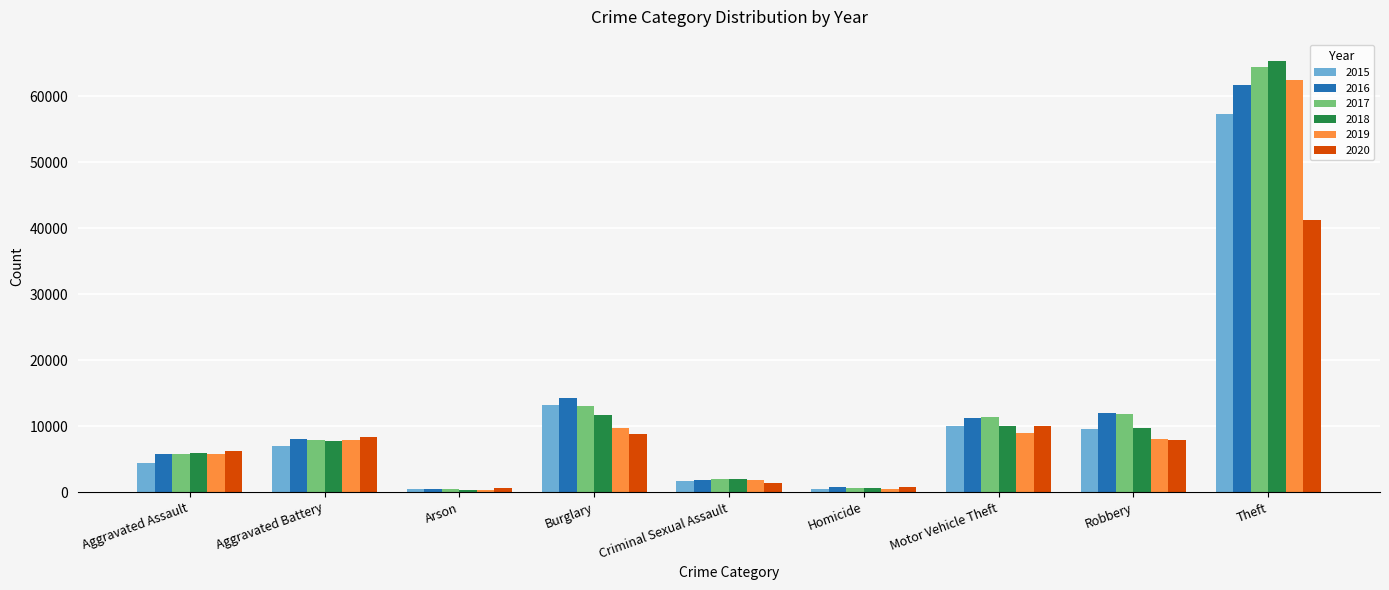

What is the label of the 1st bar from the right?

Theft